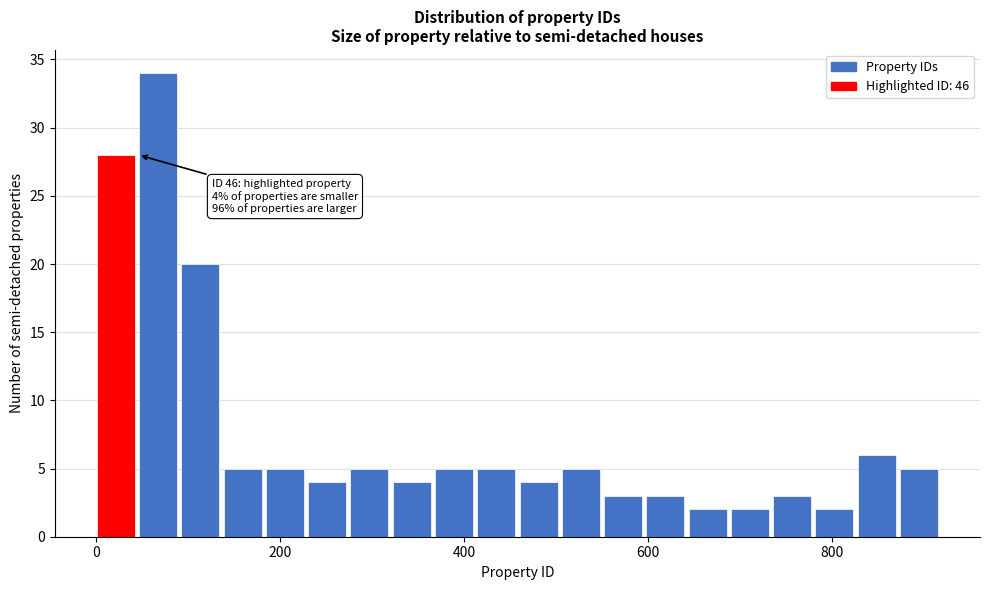

Read against the x-axis, roughly where is the centre of the tallest bar?

60